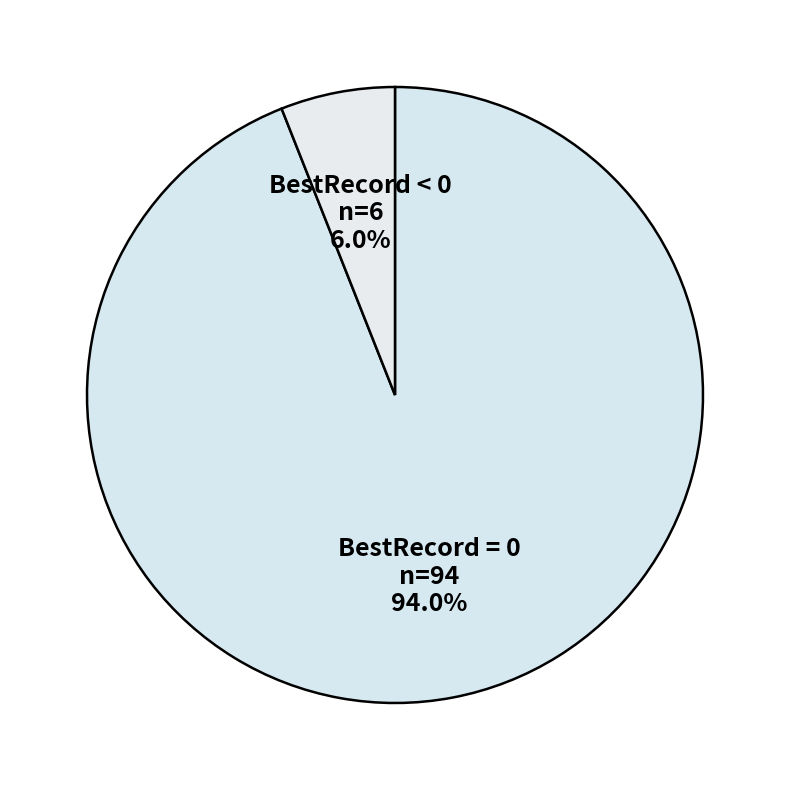

Which has a higher value, BestRecord < 0 or BestRecord = 0?

BestRecord = 0